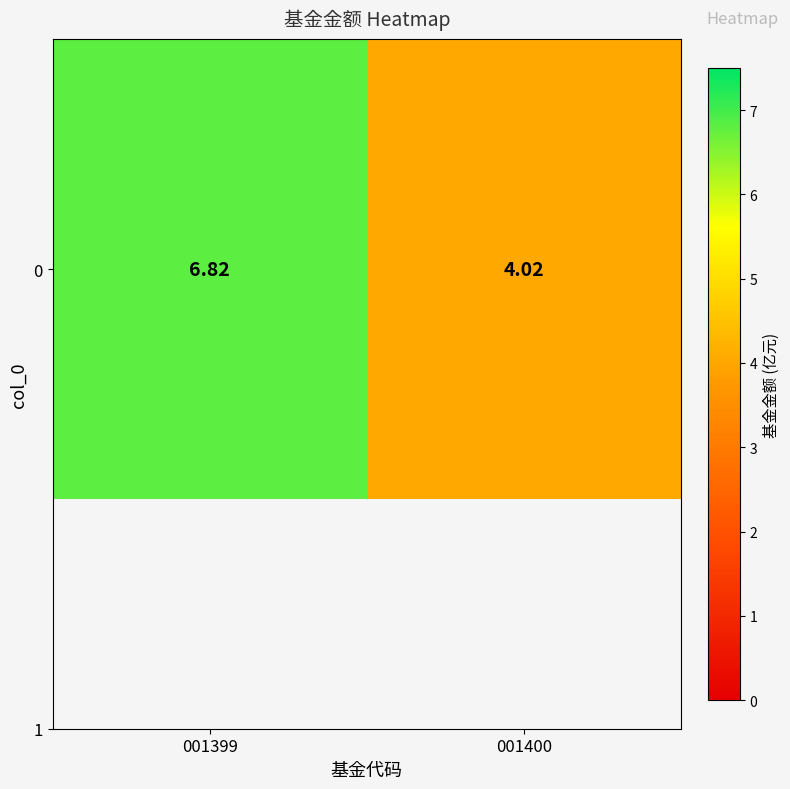

Reading left to right, list all the values displayed in this chart.

001399=6.8	001400=4.0